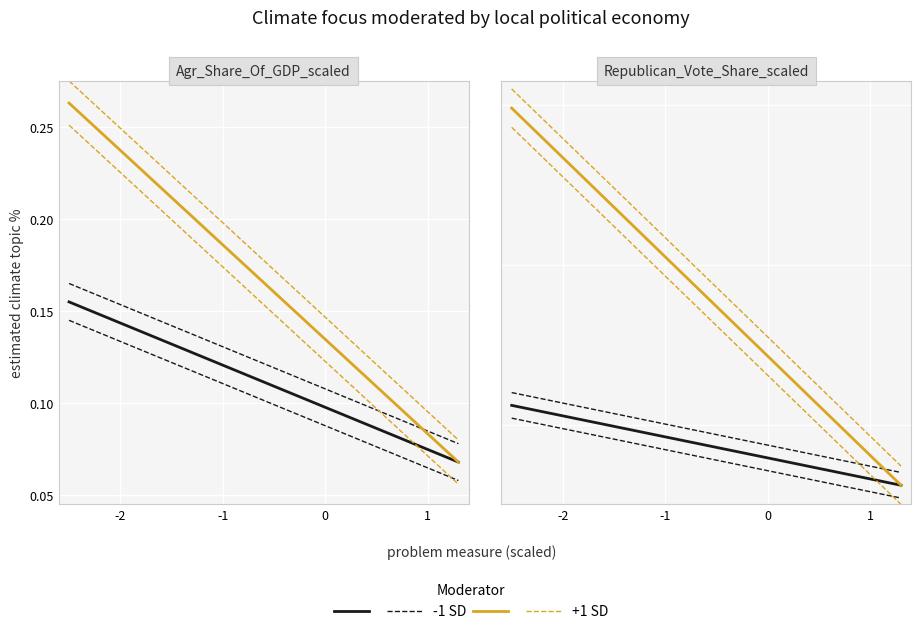

True or false: +1 SD and -1 SD cross at least once.

False